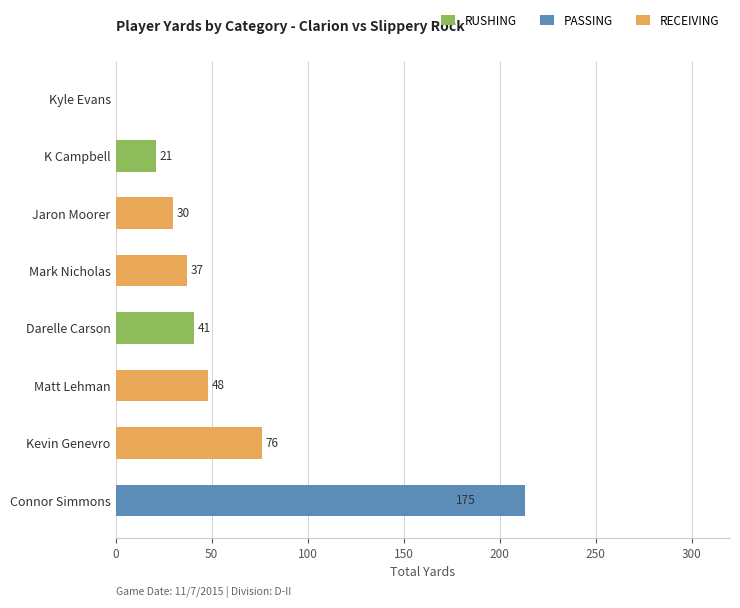

Reading right to left, transcribe all the data shown in this chart.

RUSHING: 0	21	0	0	41	0	0	-38
PASSING: 0	0	0	0	0	0	0	213
RECEIVING: 0	0	30	37	0	48	76	0